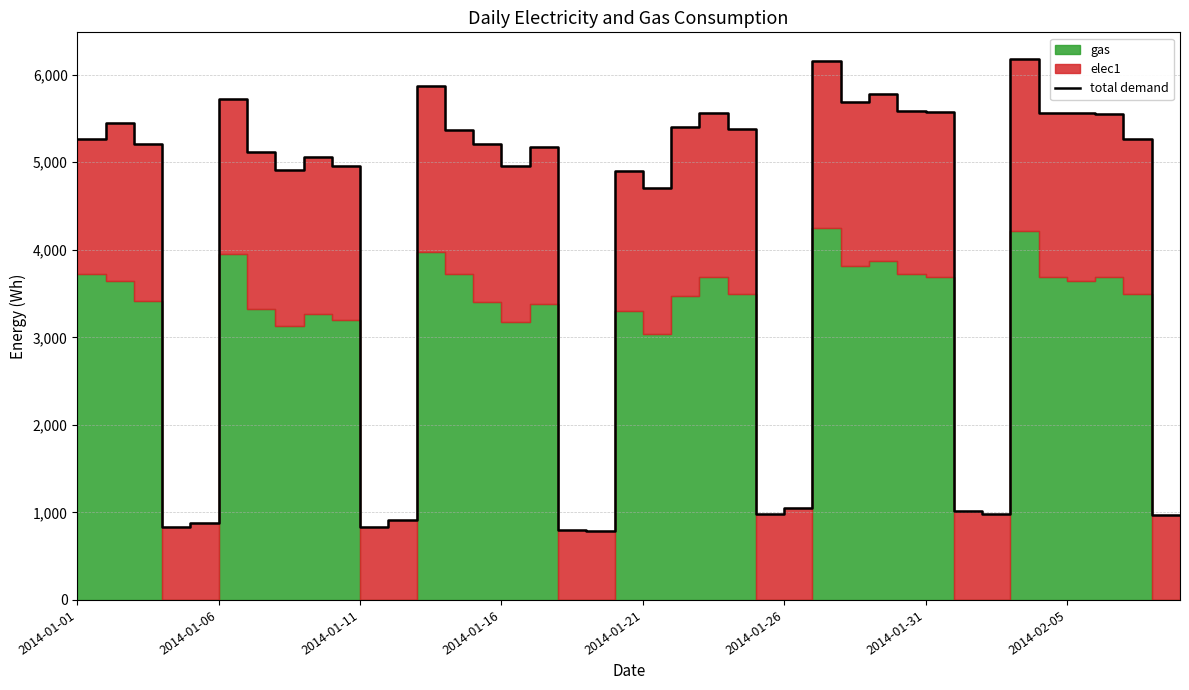

How many values are below 5203?

20